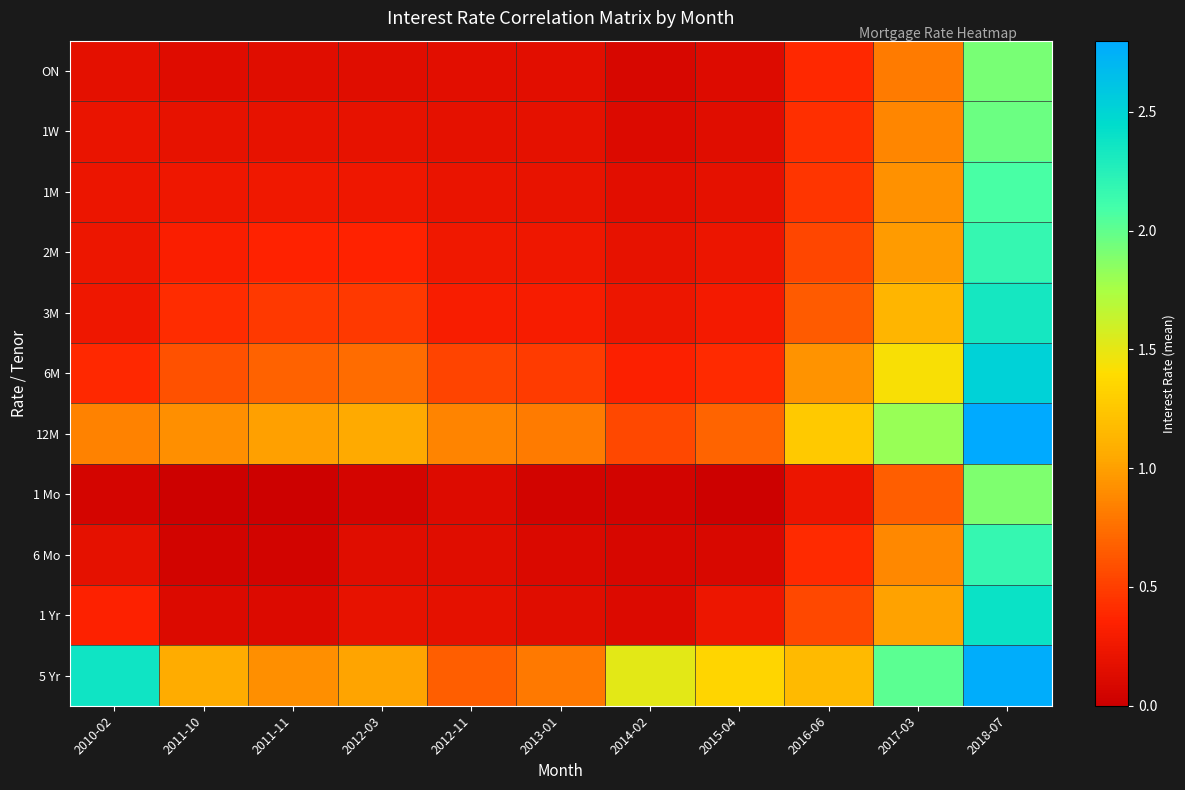

Between 2013-01 and 2012-03, which is larger?

2013-01